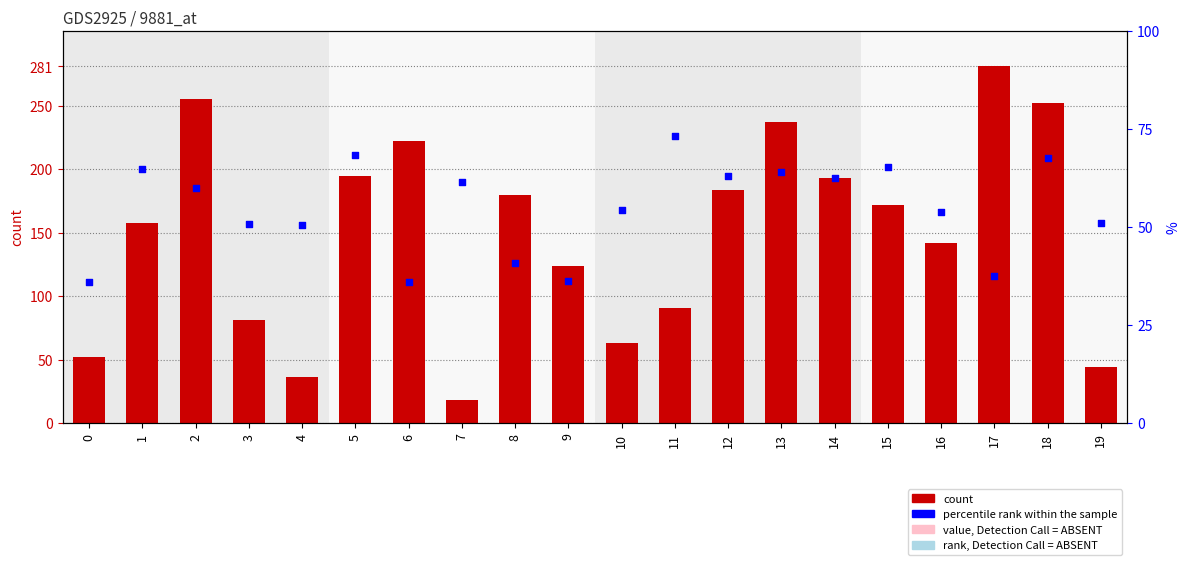

Which series has the largest Y range (max minus min)?

count